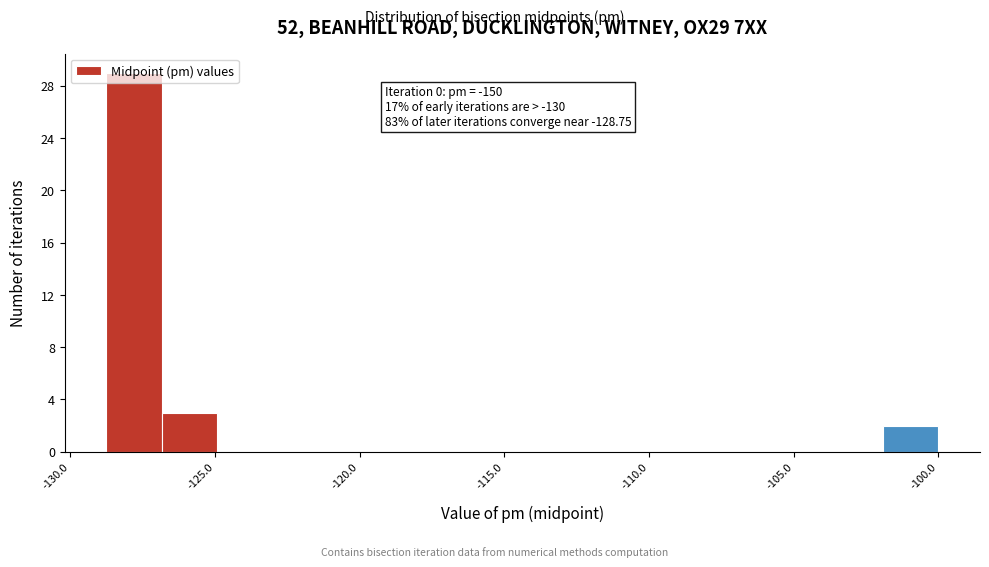

Read against the x-axis, roughly where is the centre of the tallest bar?

-128.0